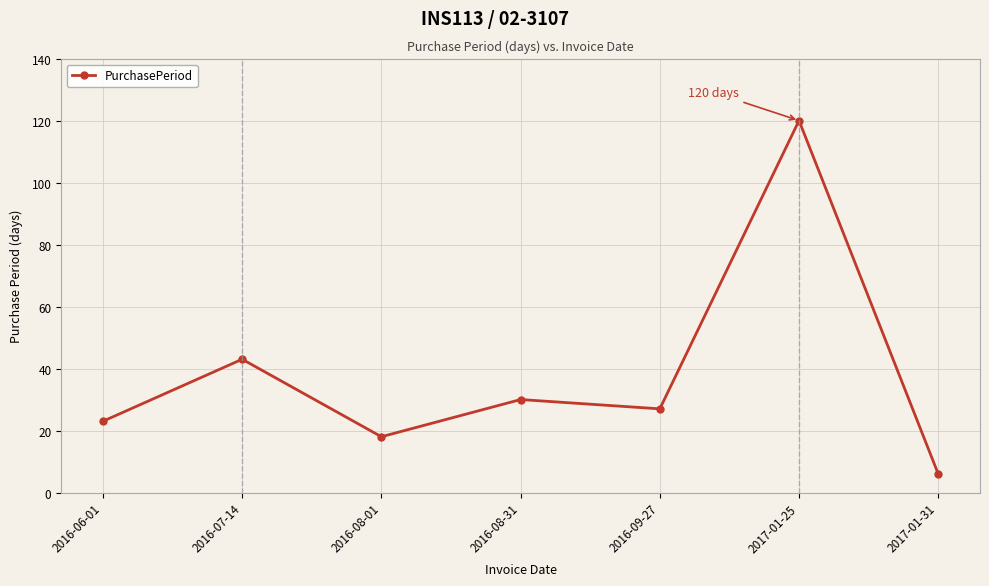

Where is the first local maximum?

2016-07-14